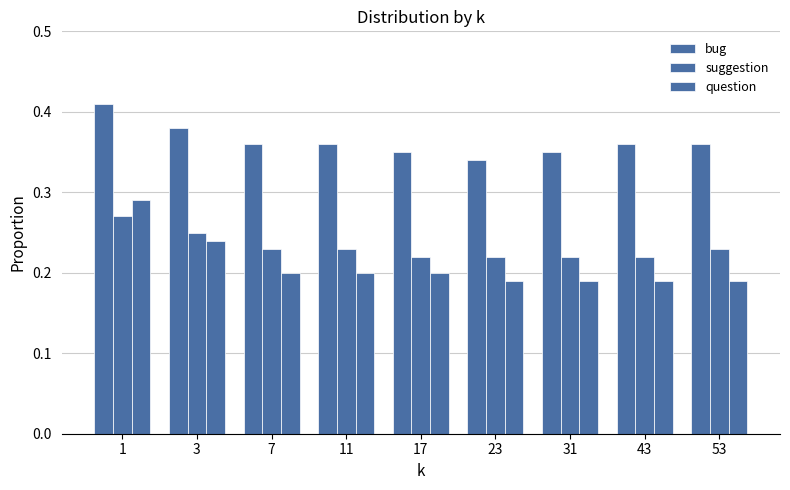

Which series has the largest total across all categories?

bug